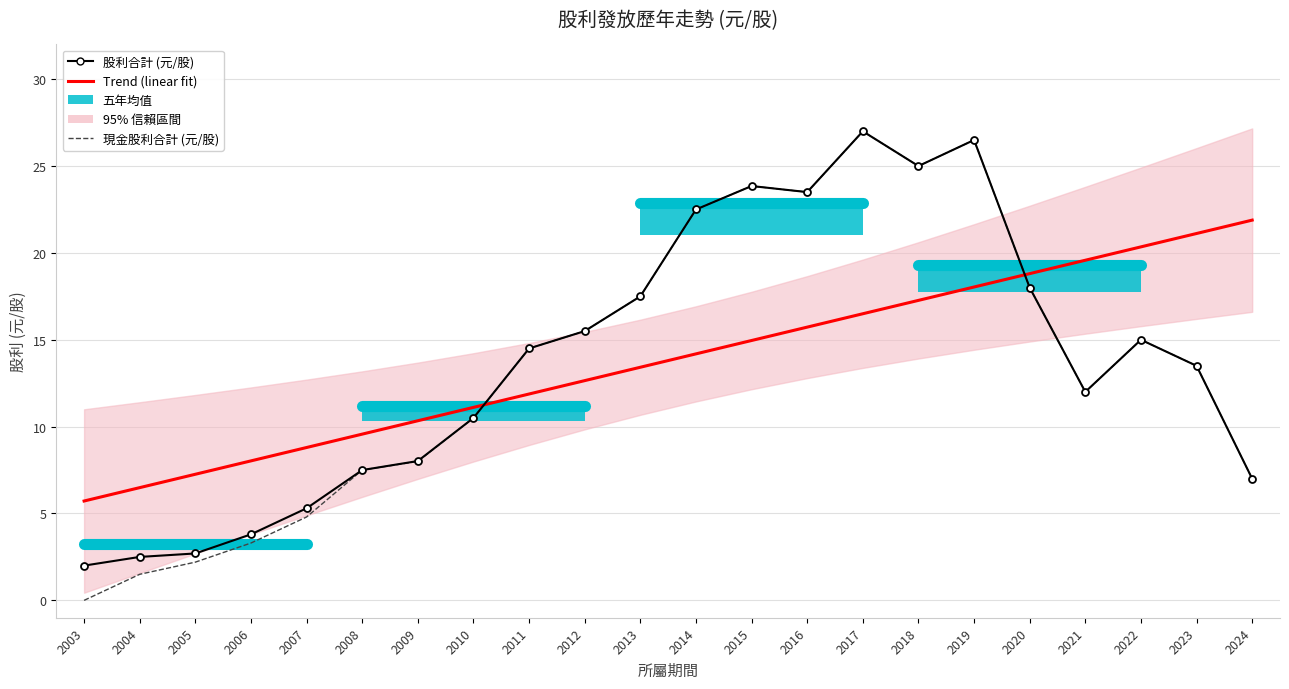

How many data points does each series have?

22